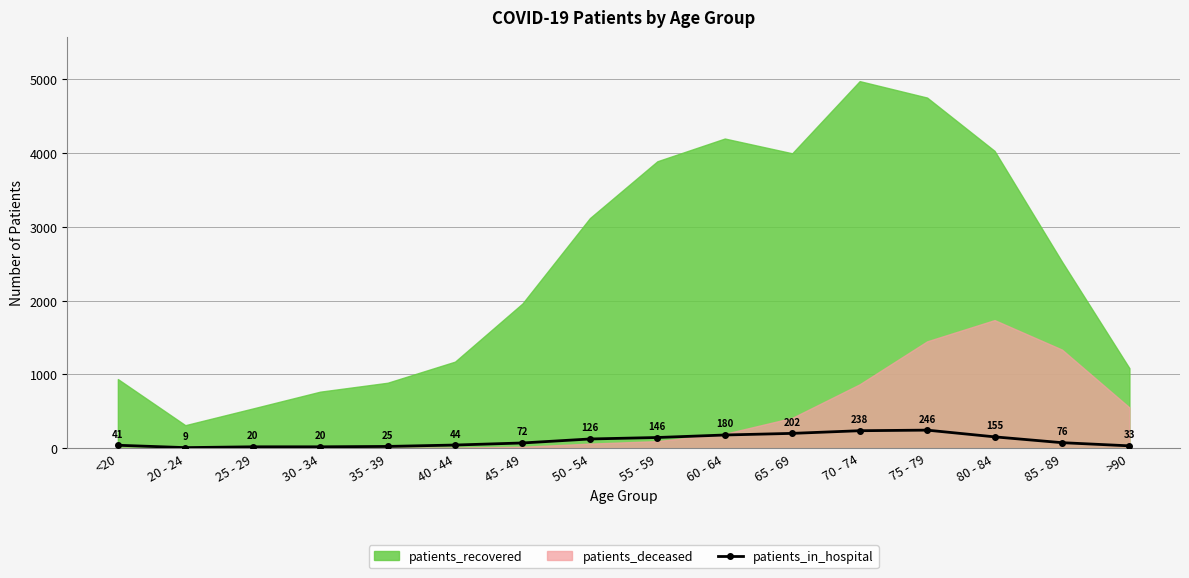

What is the difference between the values at <20 and 45 - 49?

31